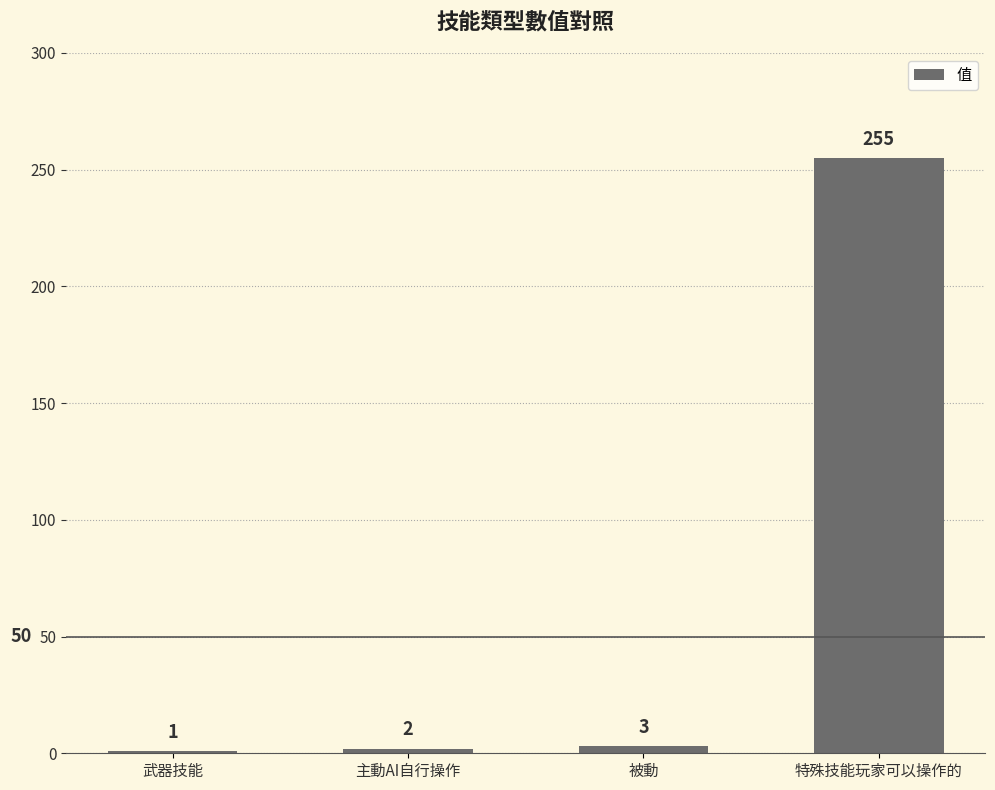

What position from the right is 主動AI自行操作?

3